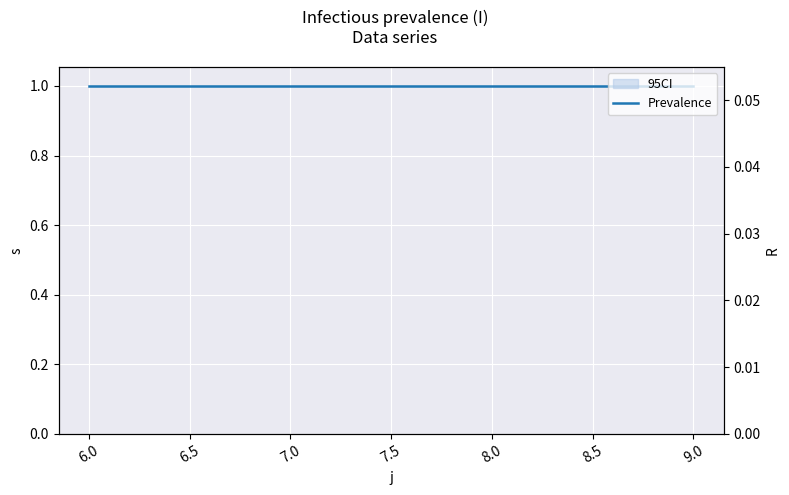

Reading right to left, transcribe all the data shown in this chart.

Prevalence: 1	1	1	1
R (right): 0	0	0	0